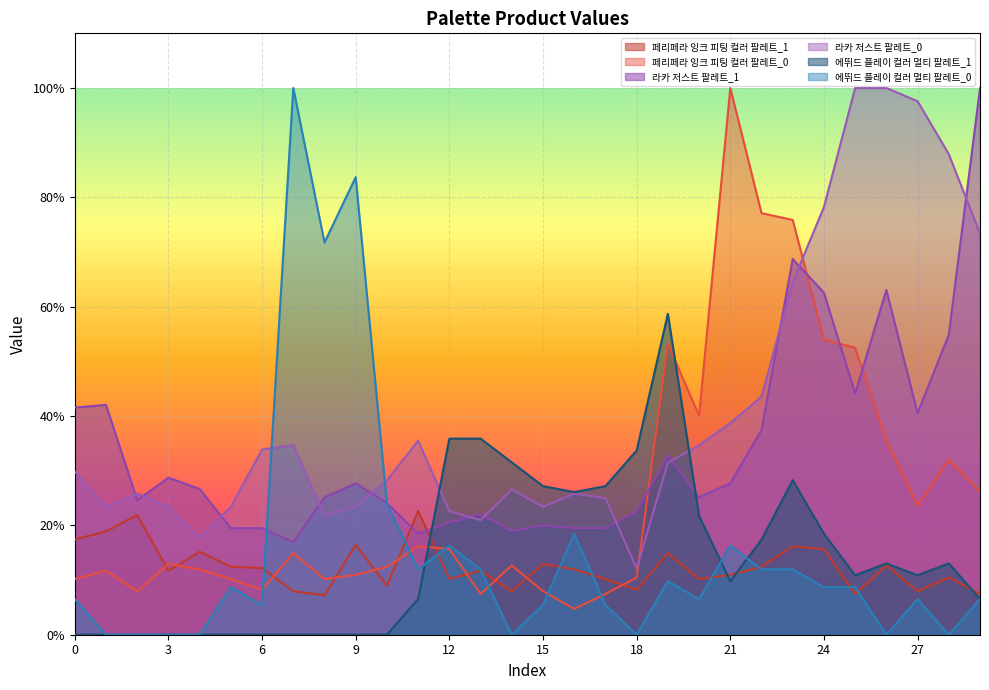

What is the sum of all 페리페라 잉크 피팅 컬러 팔레트_0 values?

774.4